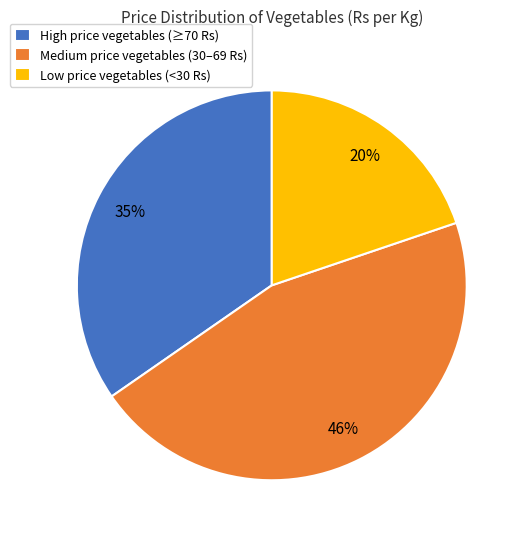

True or false: Low price vegetables (<30 Rs) accounts for 20% of the total.

True